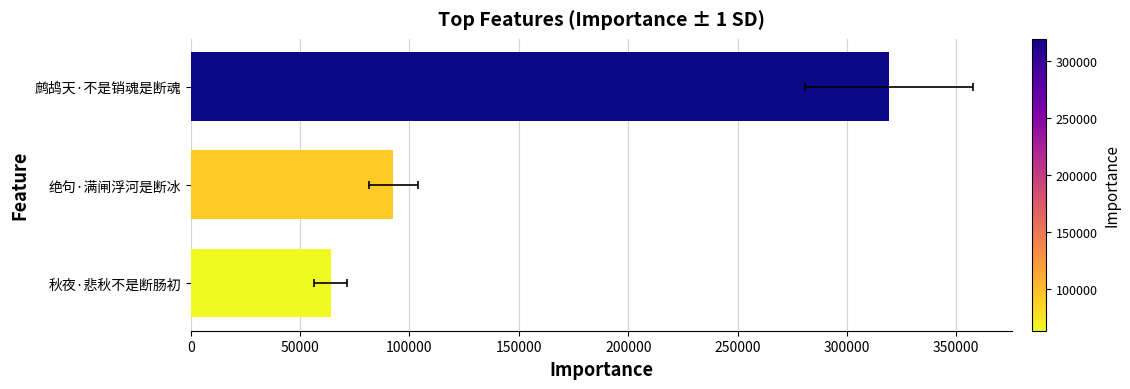

What is the difference between the values at 鹧鸪天·不是销魂是断魂 and 秋夜·悲秋不是断肠初?

255327